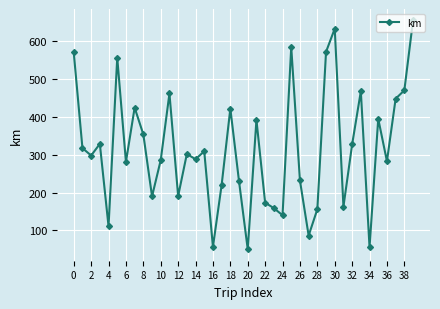

What is the average value?

316.3